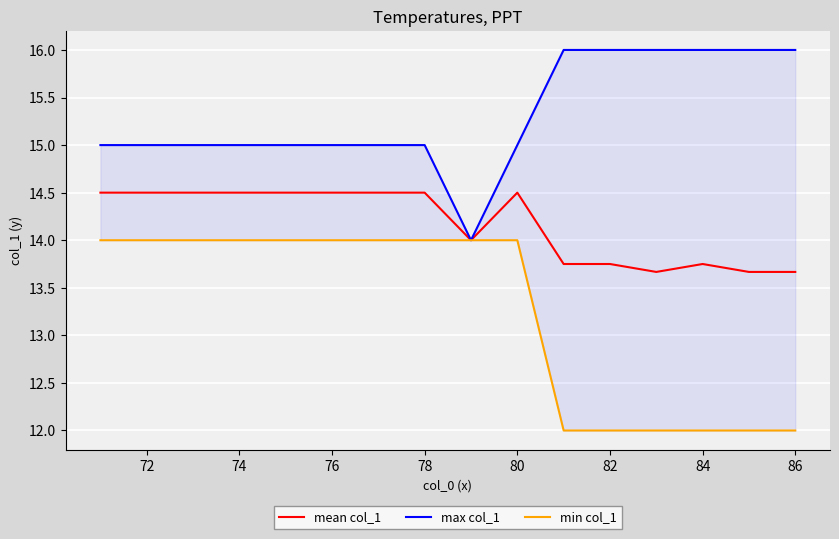

Reading right to left, what are all the values shown in this chart?

mean col_1: 13.7	13.7	13.8	13.7	13.8	13.8	14.5	14.0	14.5	14.5	14.5	14.5	14.5	14.5	14.5	14.5
max col_1: 16.0	16.0	16.0	16.0	16.0	16.0	15.0	14.0	15.0	15.0	15.0	15.0	15.0	15.0	15.0	15.0
min col_1: 12.0	12.0	12.0	12.0	12.0	12.0	14.0	14.0	14.0	14.0	14.0	14.0	14.0	14.0	14.0	14.0